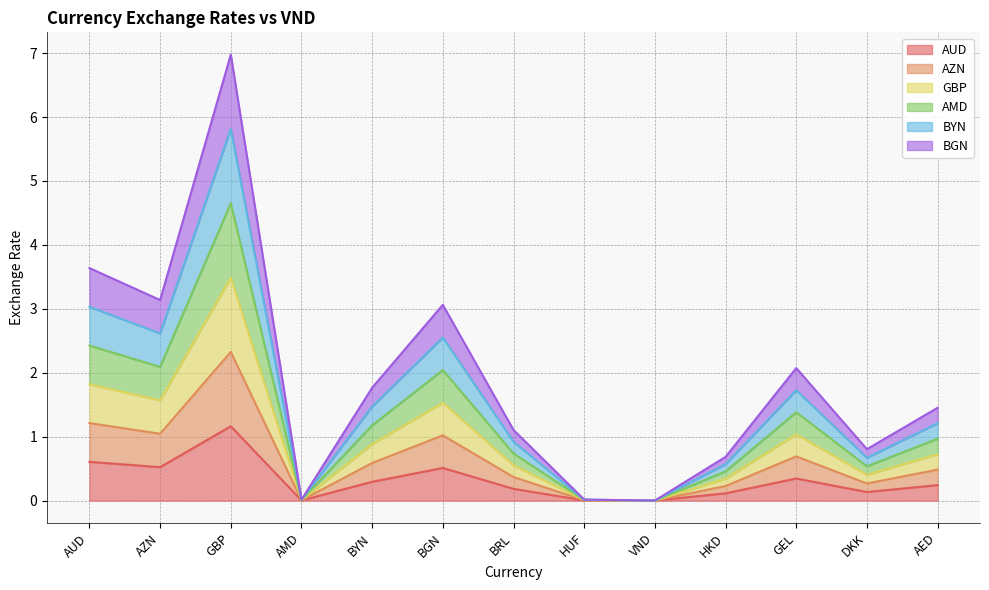

True or false: BGN has more than 1 points higher than both neighbors.

True